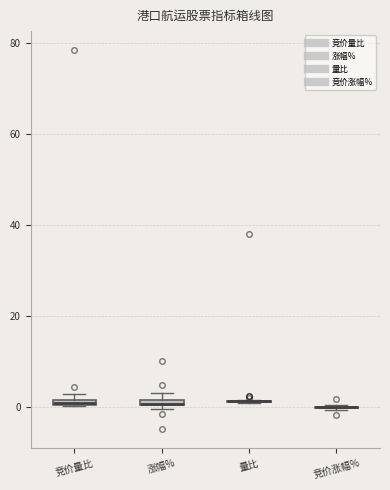

Where is the upper edge of the box for 涨幅% on the y-axis? The values are not printed on the chart, so give them approximately, as read against the axis.

2